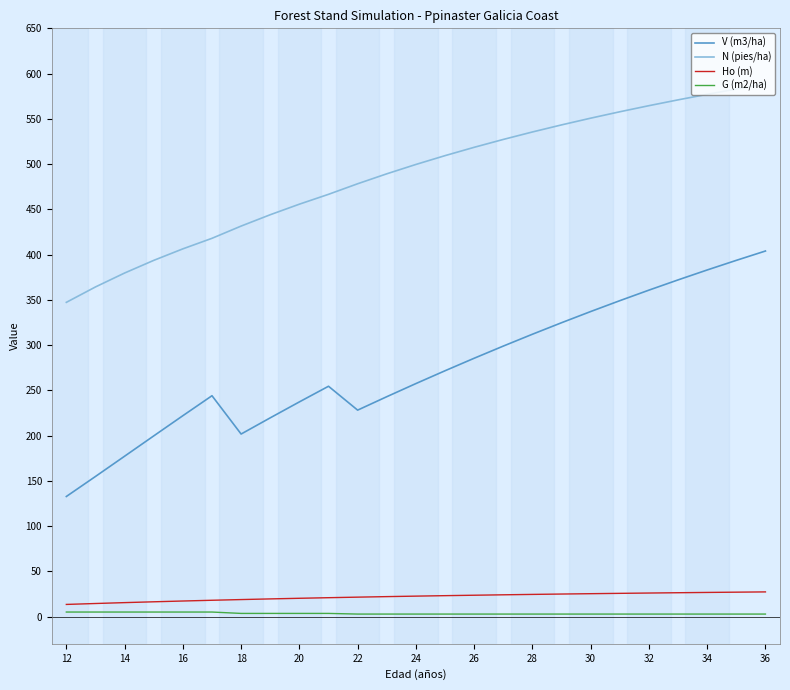

What is the difference between the maximum and minimum values in the G (m2/ha) series?

2.2